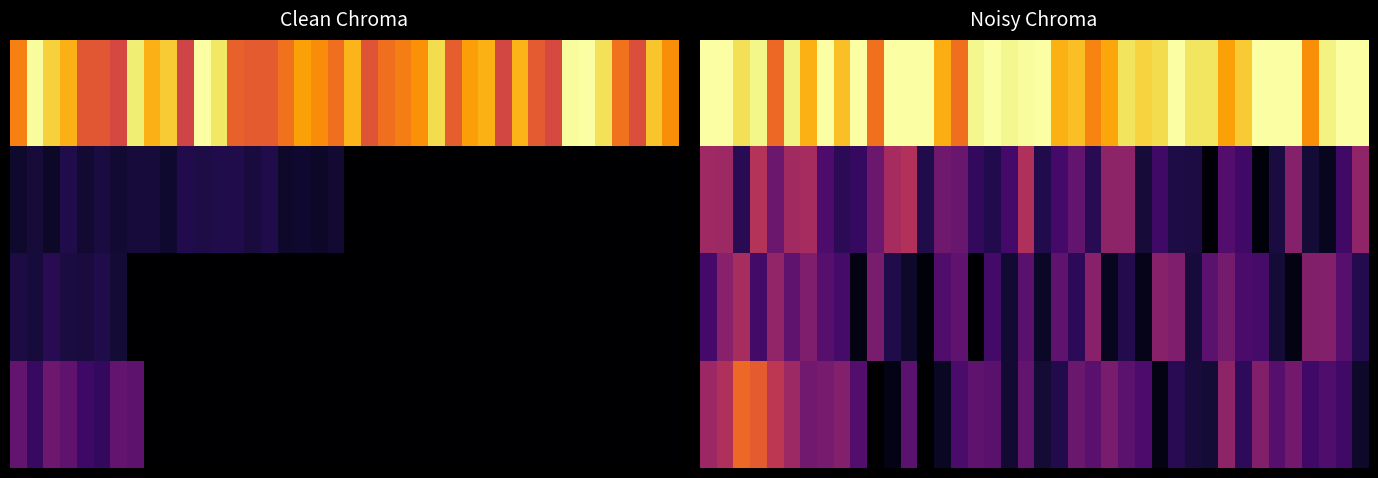

What is the difference between the maximum and minimum values in the 3.0 series?

0.7